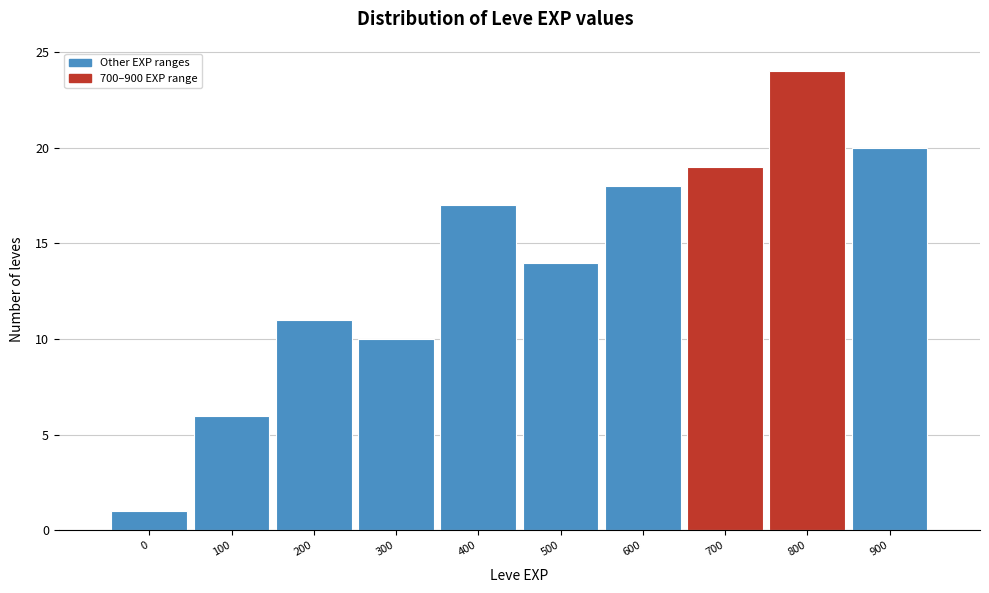

Reading right to left, what are all the values shown in this chart?

20	24	19	18	14	17	10	11	6	1